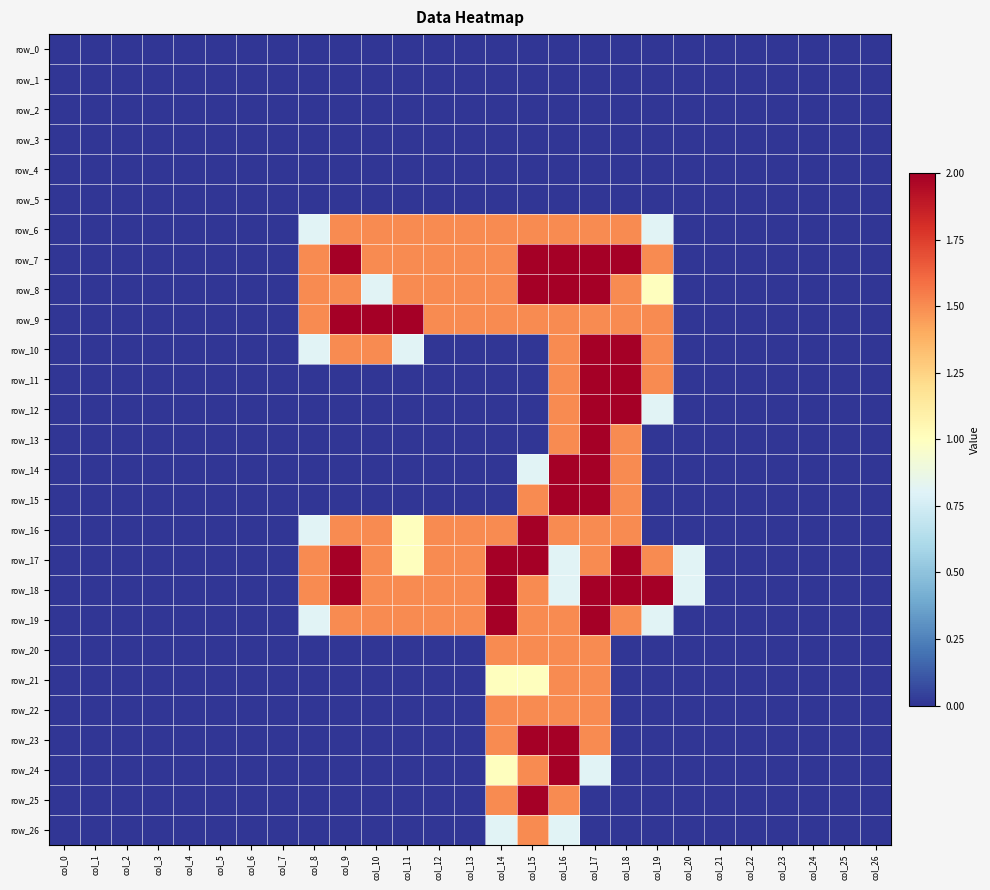

What is the maximum value for row_13?

2.0